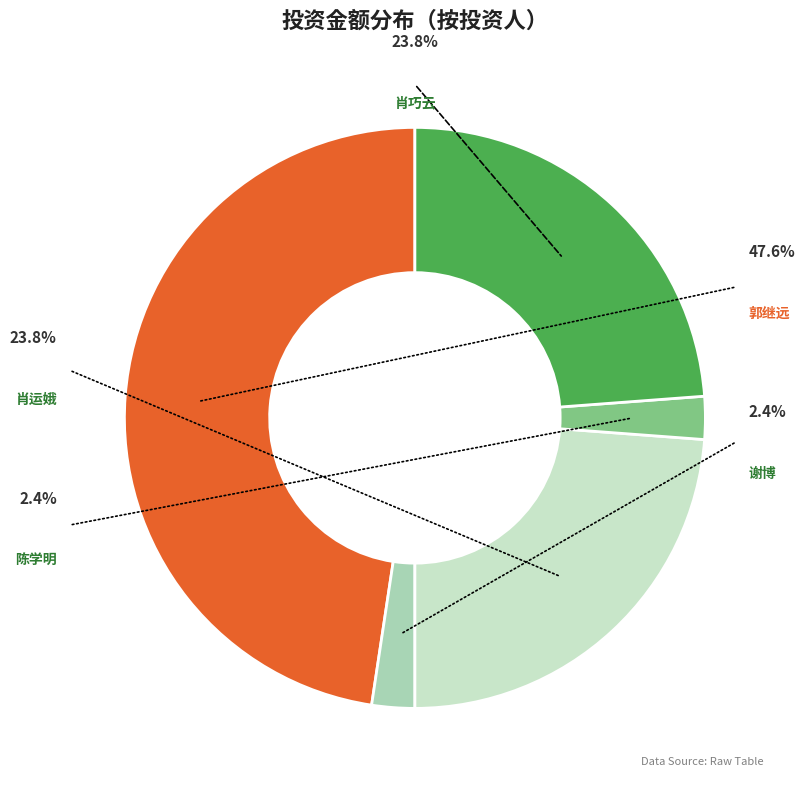

What is the largest slice in the pie chart?

郭继远